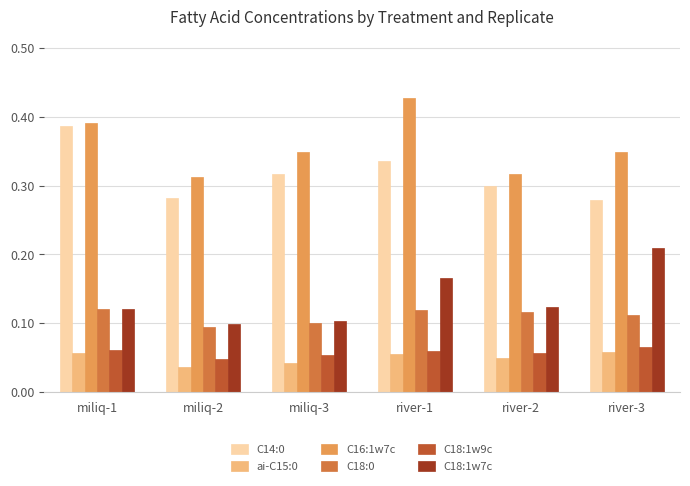

The value of C14:0 at river-1 is 0.5. True or false?

False